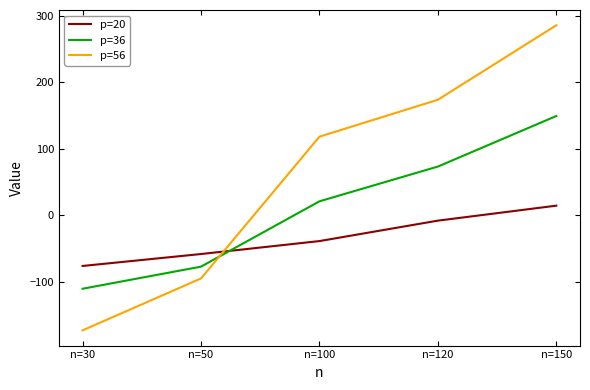

What is the maximum value for p=56?

286.2